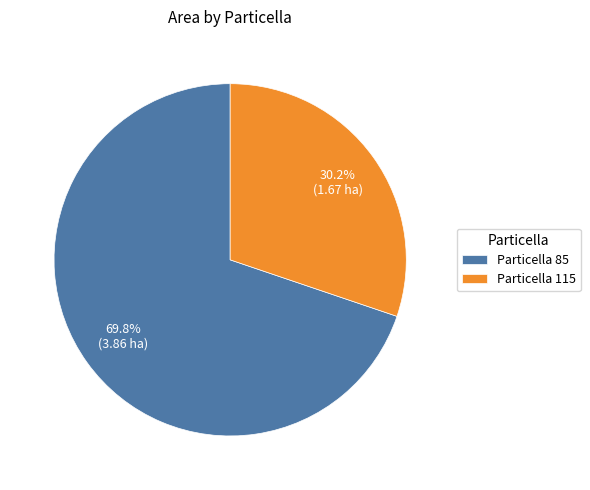

What is the smallest slice in the pie chart?

Particella 115